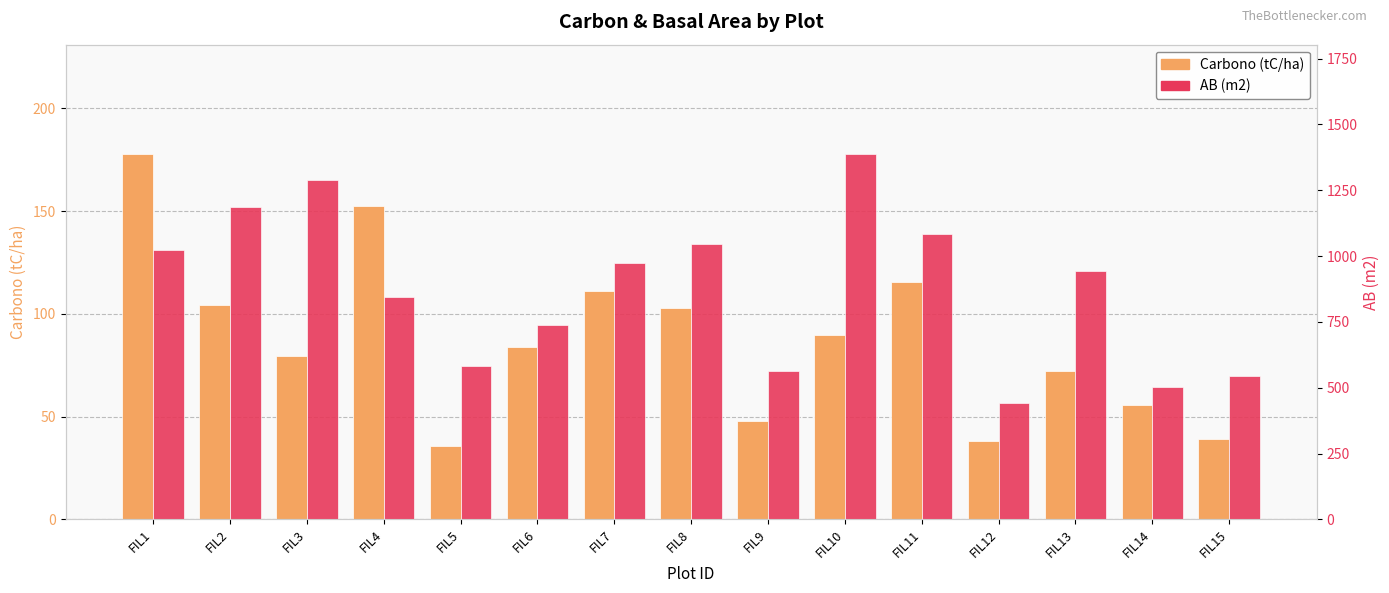

What is the smallest value displayed?

35.8